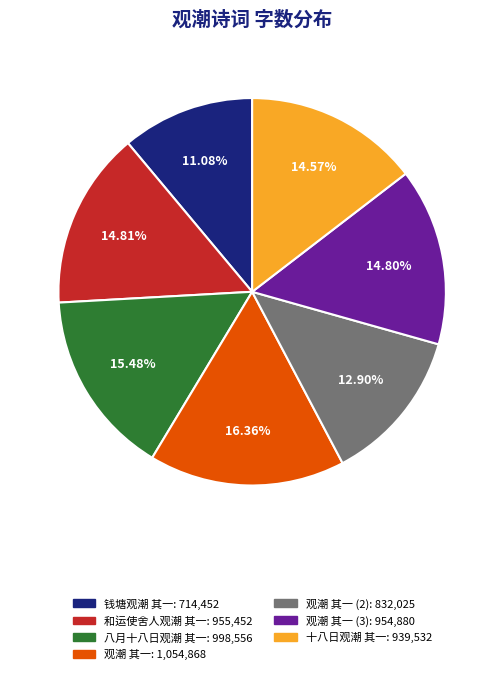

Is there any slice that represents more than half of the pie?

No